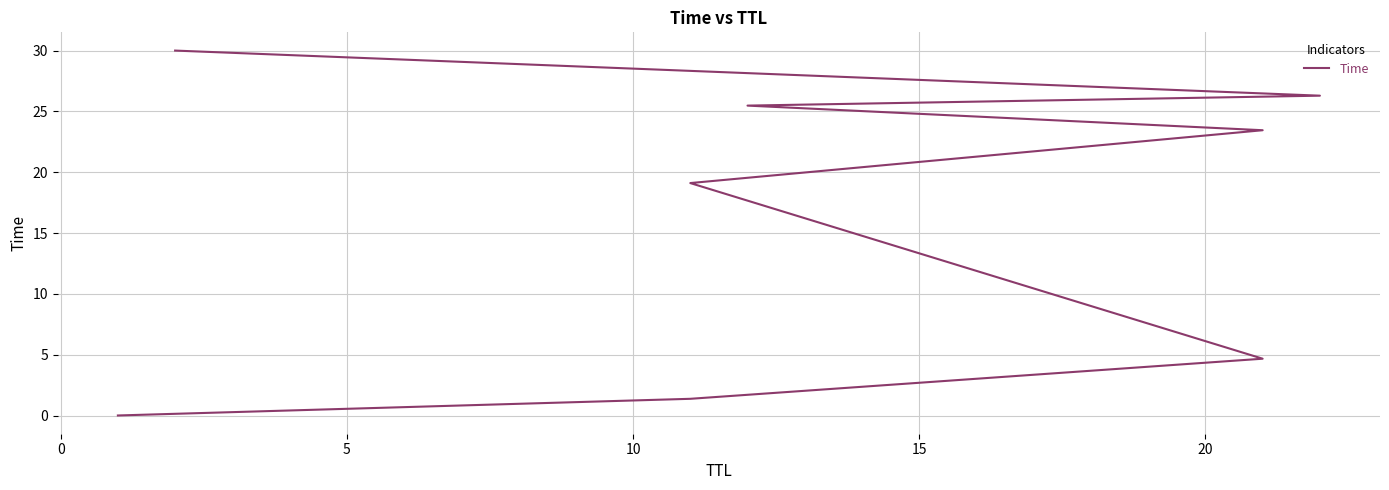

Does the chart display data point markers on the line(s)?

No